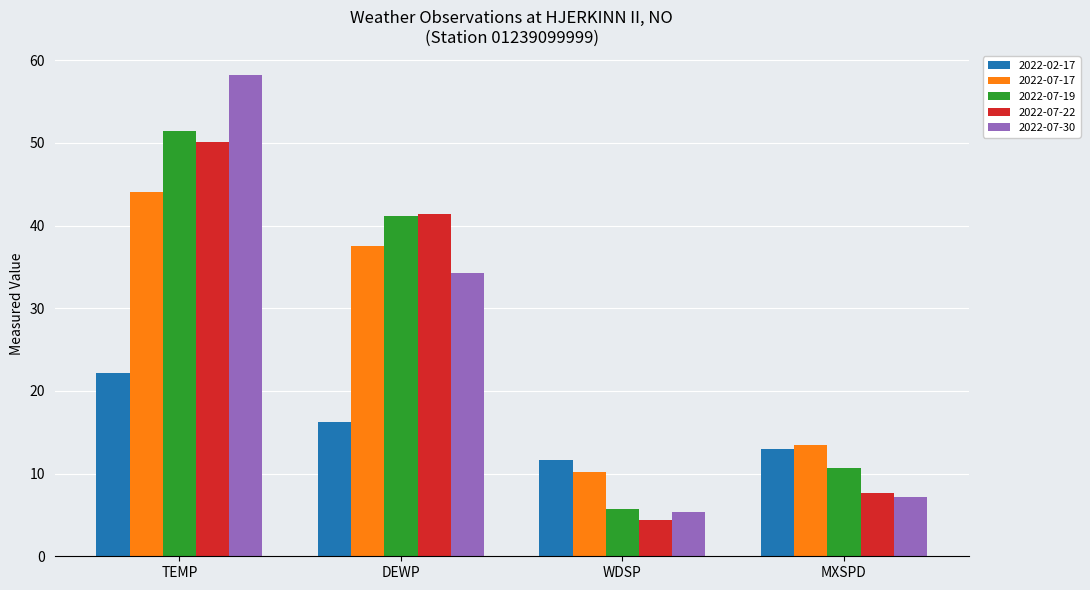

True or false: 2022-07-19 has a value of 7.6 at WDSP.

False